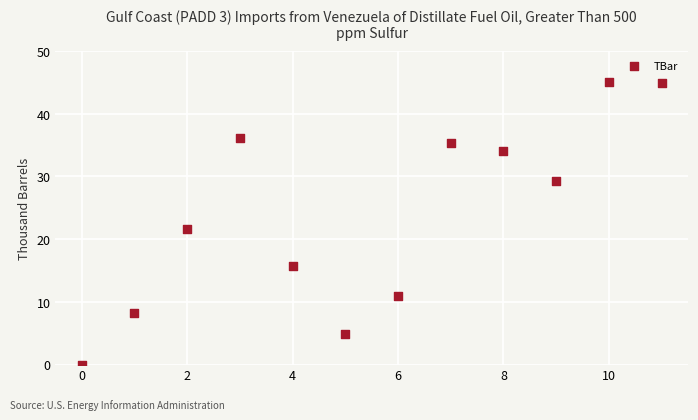

What is the average Y value?

23.8